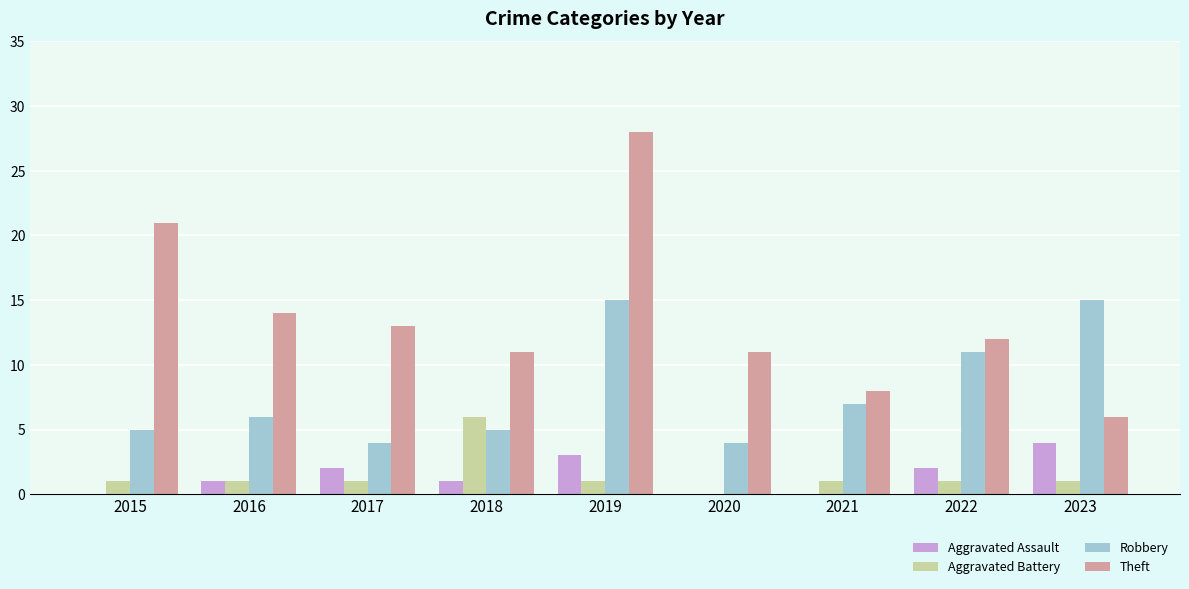

At which label does Theft reach its peak?

2019